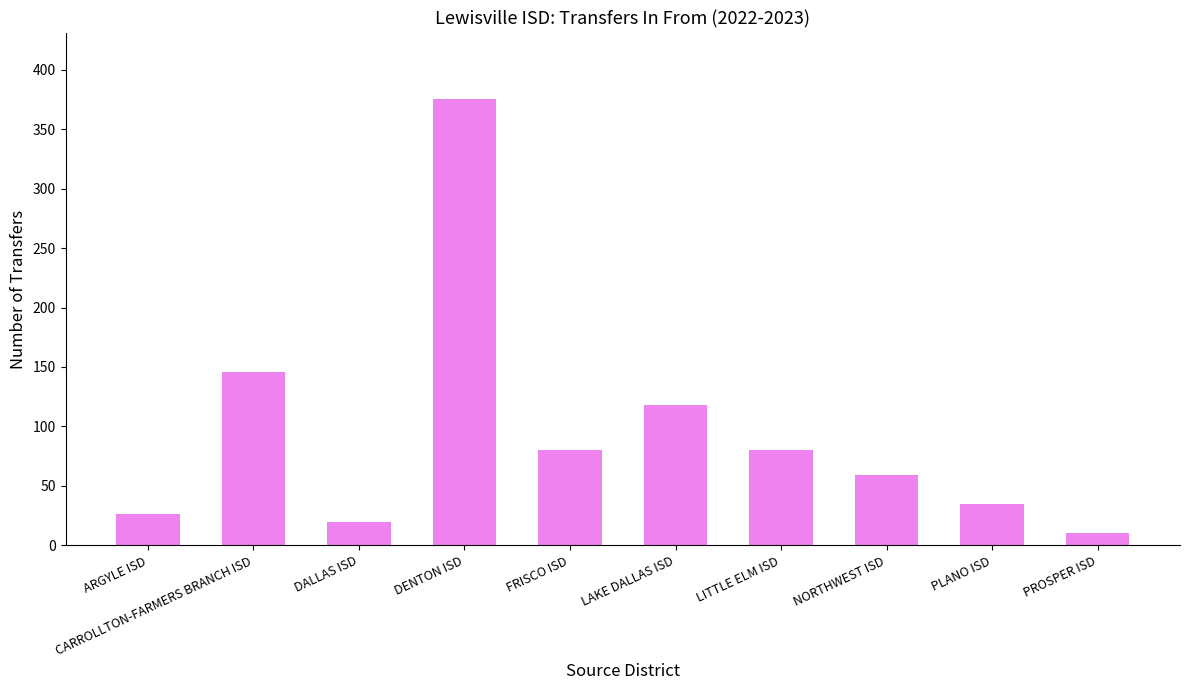

What position from the right is ARGYLE ISD?

10